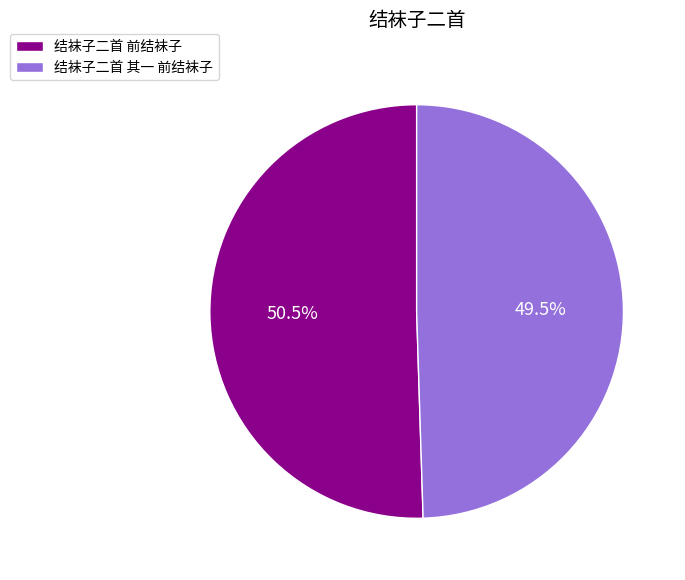

Which has a higher value, 结袜子二首 其一 前结袜子 or 结袜子二首 前结袜子?

结袜子二首 前结袜子